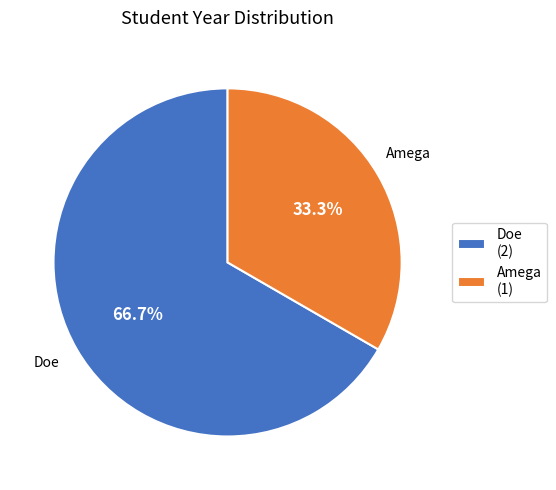

Between Amega (1) and Doe (2), which is larger?

Doe (2)